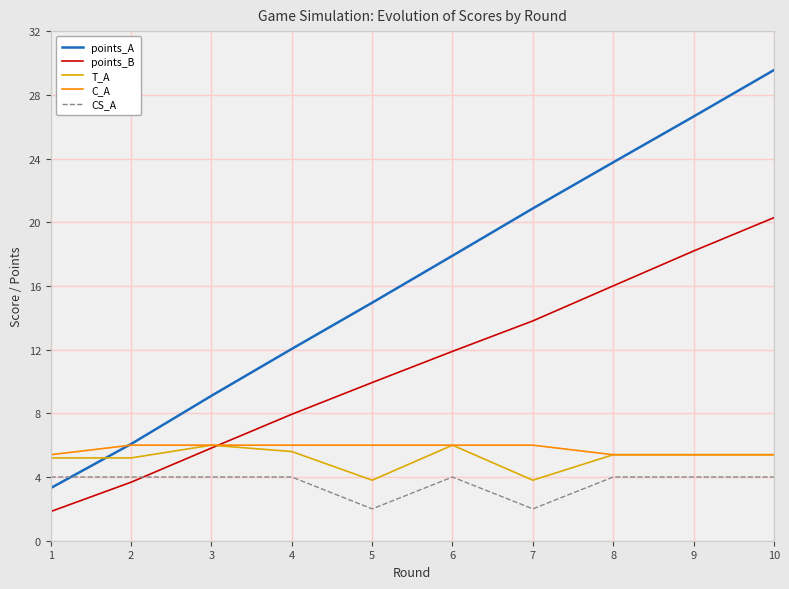

Reading left to right, list all the values displayed in this chart.

points_A: 3.3	6.1	9.1	12.0	14.9	17.9	20.9	23.8	26.6	29.6
points_B: 1.8	3.7	5.8	7.9	9.9	11.9	13.8	16.0	18.2	20.3
T_A: 5.2	5.2	6.0	5.6	3.8	6.0	3.8	5.4	5.4	5.4
C_A: 5.4	6.0	6.0	6.0	6.0	6.0	6.0	5.4	5.4	5.4
CS_A: 4.0	4.0	4.0	4.0	2.0	4.0	2.0	4.0	4.0	4.0